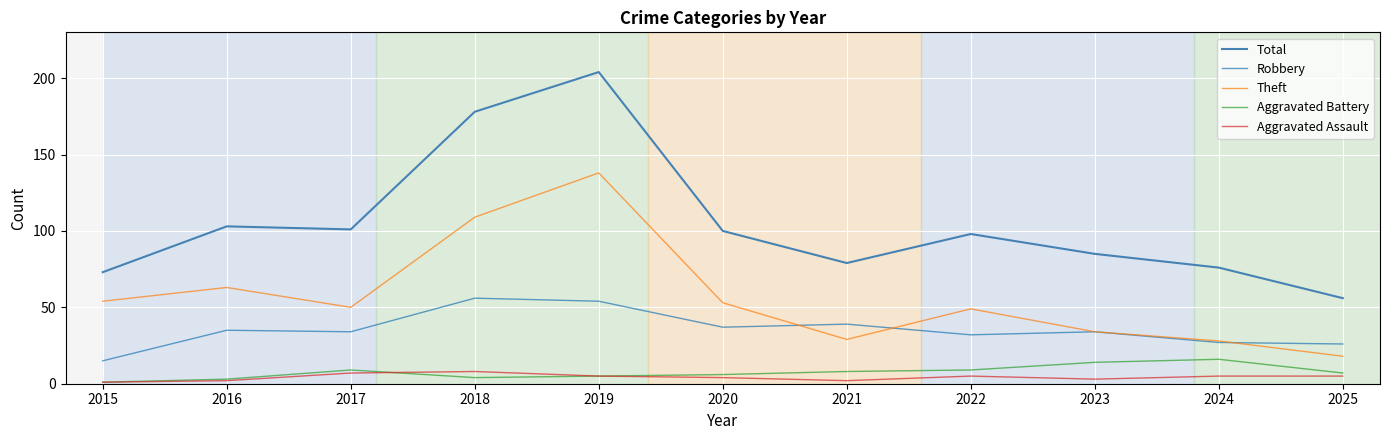

Which label corresponds to the largest value in the chart?

2019